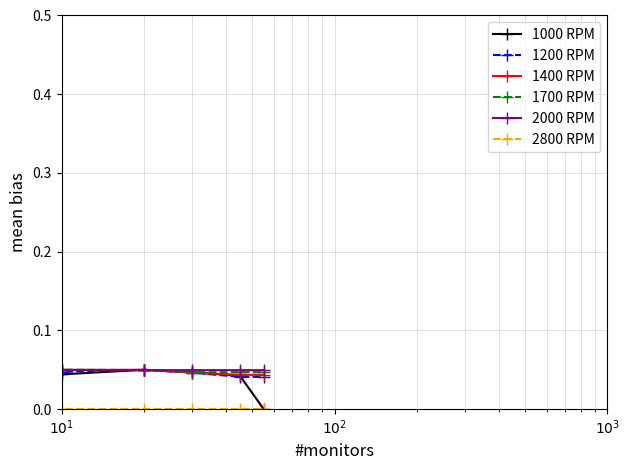

Count the 1700 RPM values in the range 0 to 1.

6